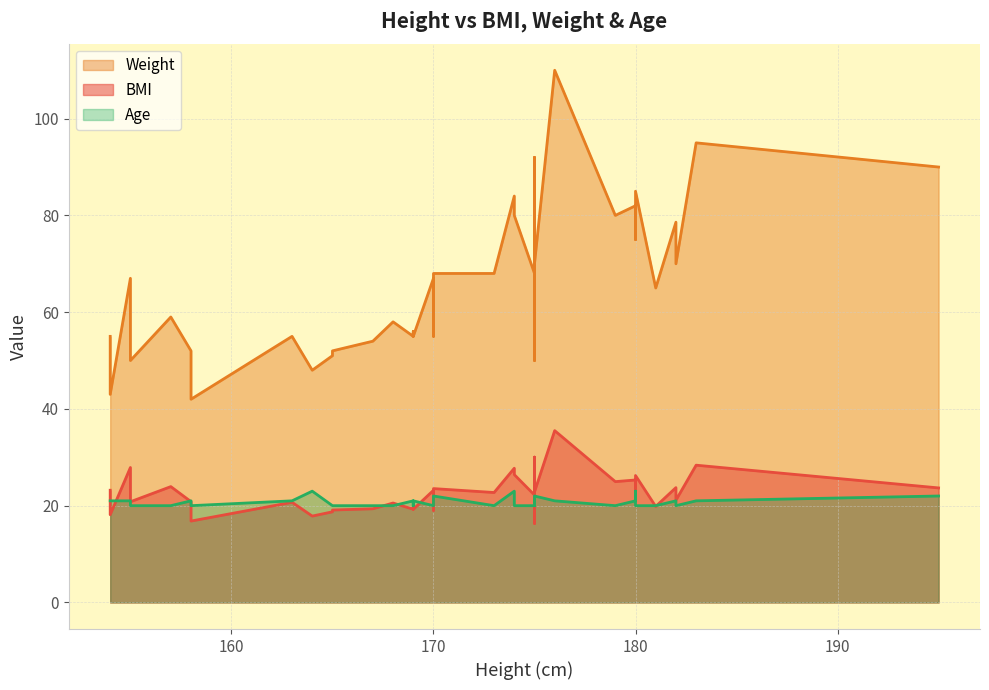

The value of BMI at 154 is 23.2. True or false?

True